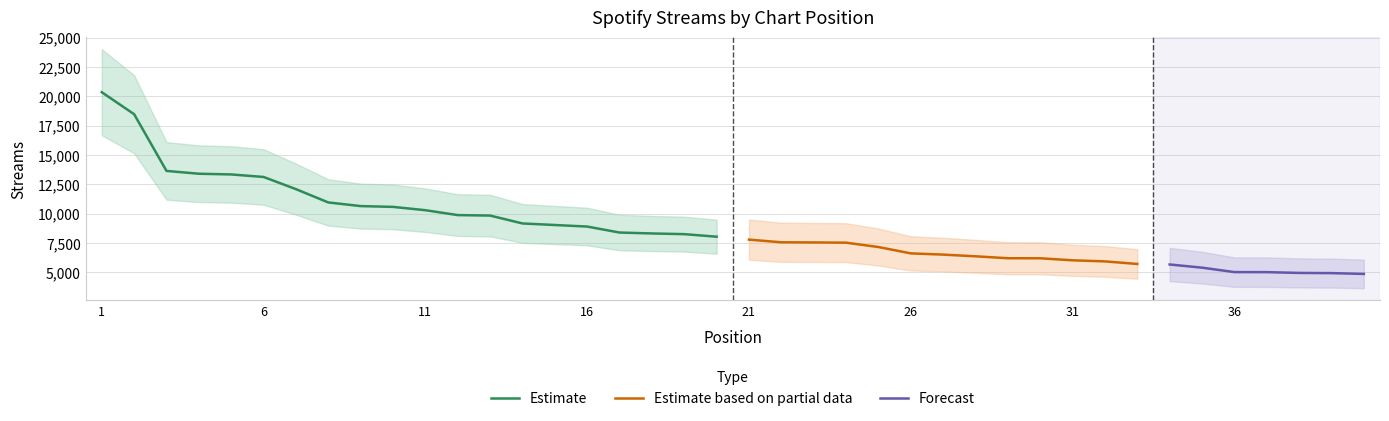

Reading left to right, list all the values displayed in this chart.

20342	18470	13642	13401	13341	13126	12089	10956	10646	10578	10295	9879	9838	9167	9035	8903	8393	8315	8256	8039	7791	7562	7550	7530	7159	6618	6514	6369	6205	6201	6028	5936	5718	5673	5402	5024	5020	4954	4937	4869